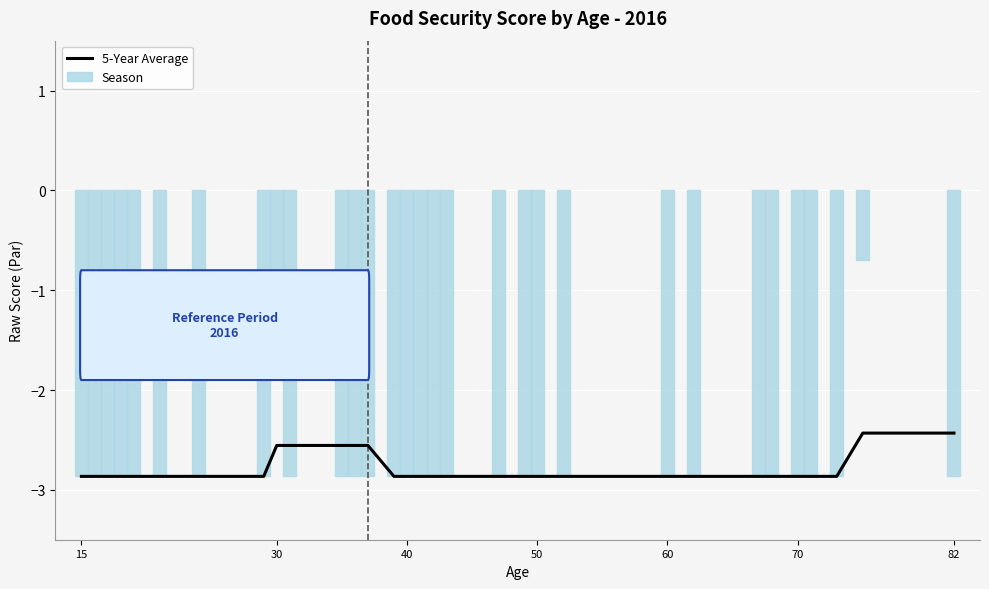

What is the smallest value displayed?

-2.9